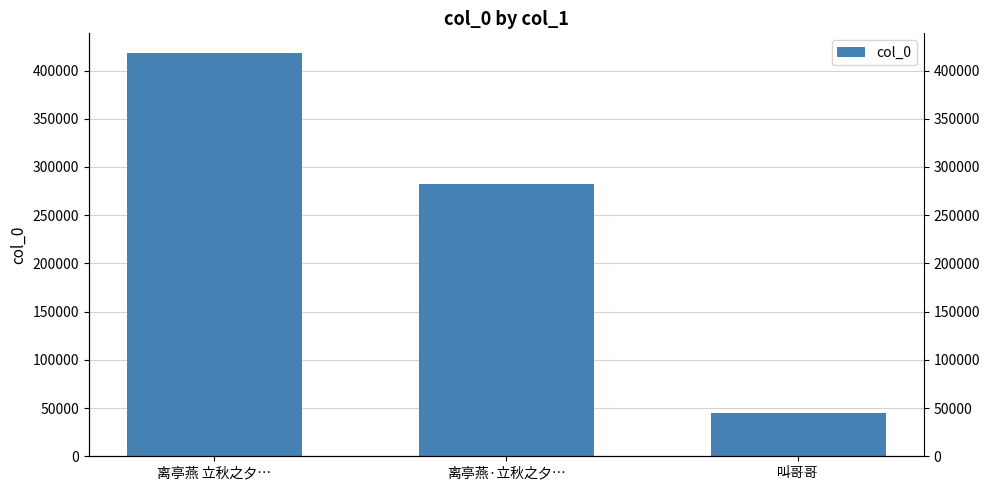

Count the number of data series in this chart.

1